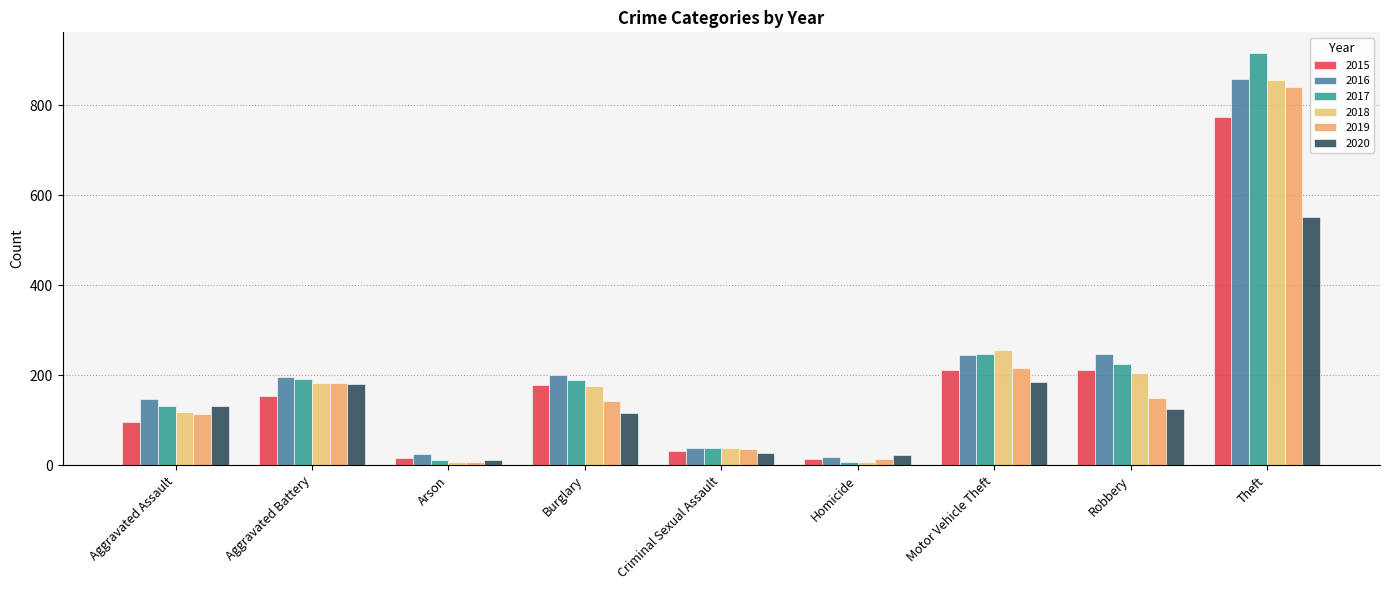

Reading left to right, what are all the values shown in this chart?

2015: Aggravated Assault=95	Aggravated Battery=154	Arson=15	Burglary=178	Criminal Sexual Assault=31	Homicide=13	Motor Vehicle Theft=211	Robbery=212	Theft=774
2016: Aggravated Assault=146	Aggravated Battery=196	Arson=25	Burglary=201	Criminal Sexual Assault=39	Homicide=18	Motor Vehicle Theft=245	Robbery=247	Theft=858
2017: Aggravated Assault=131	Aggravated Battery=191	Arson=12	Burglary=189	Criminal Sexual Assault=39	Homicide=8	Motor Vehicle Theft=247	Robbery=224	Theft=916
2018: Aggravated Assault=119	Aggravated Battery=183	Arson=8	Burglary=176	Criminal Sexual Assault=38	Homicide=8	Motor Vehicle Theft=256	Robbery=204	Theft=856
2019: Aggravated Assault=113	Aggravated Battery=182	Arson=6	Burglary=143	Criminal Sexual Assault=37	Homicide=14	Motor Vehicle Theft=216	Robbery=150	Theft=841
2020: Aggravated Assault=131	Aggravated Battery=180	Arson=12	Burglary=116	Criminal Sexual Assault=28	Homicide=22	Motor Vehicle Theft=184	Robbery=124	Theft=551